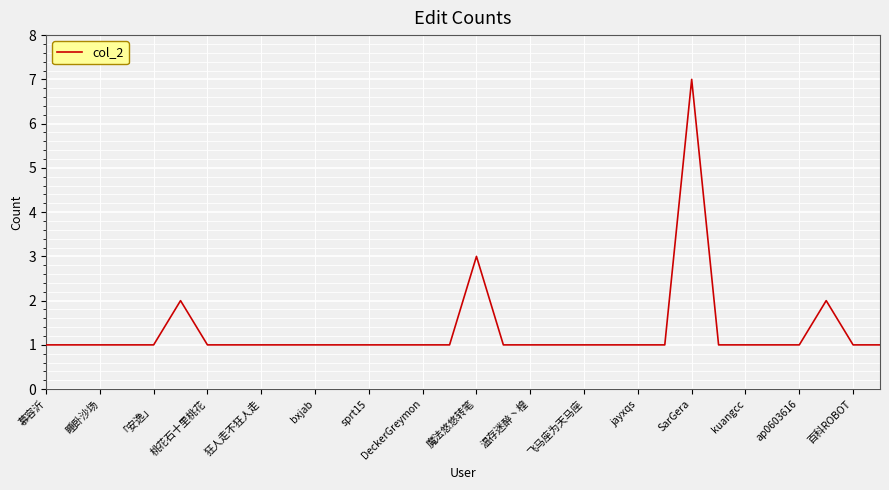

True or false: there are more than 0 points higher than both neighbors.

True